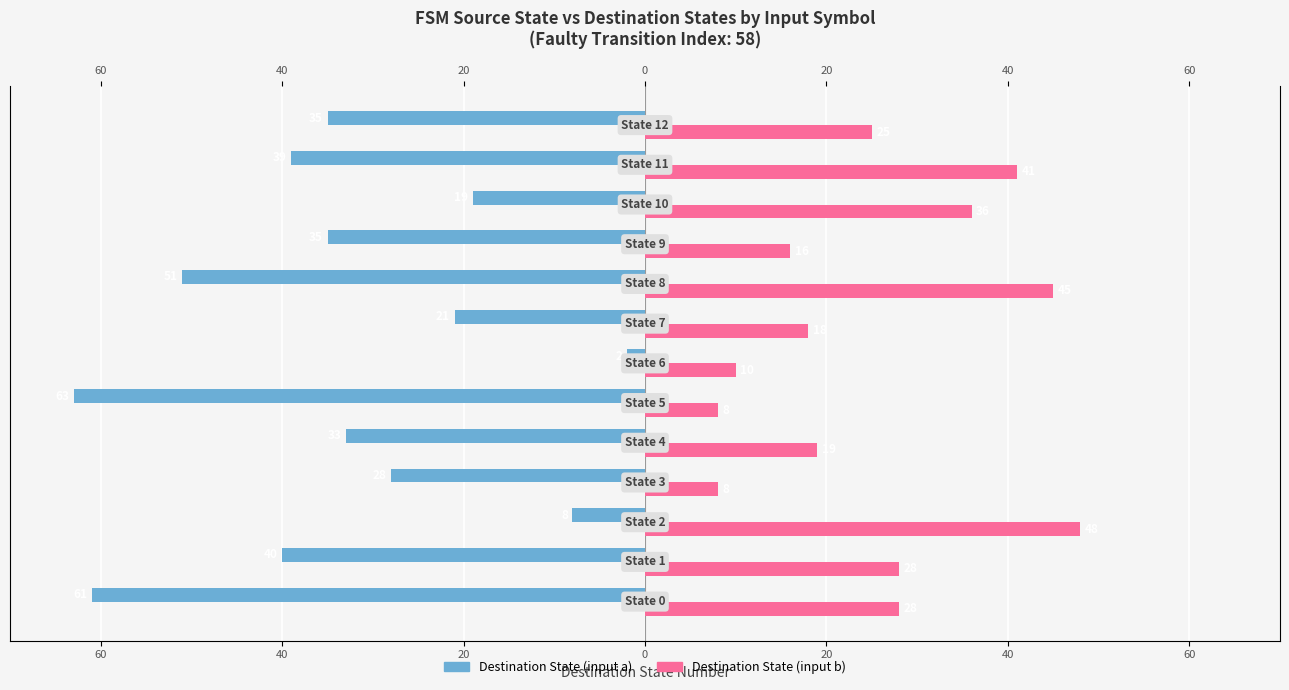

The value of Destination State (input b) at 40 is 17. True or false?

False